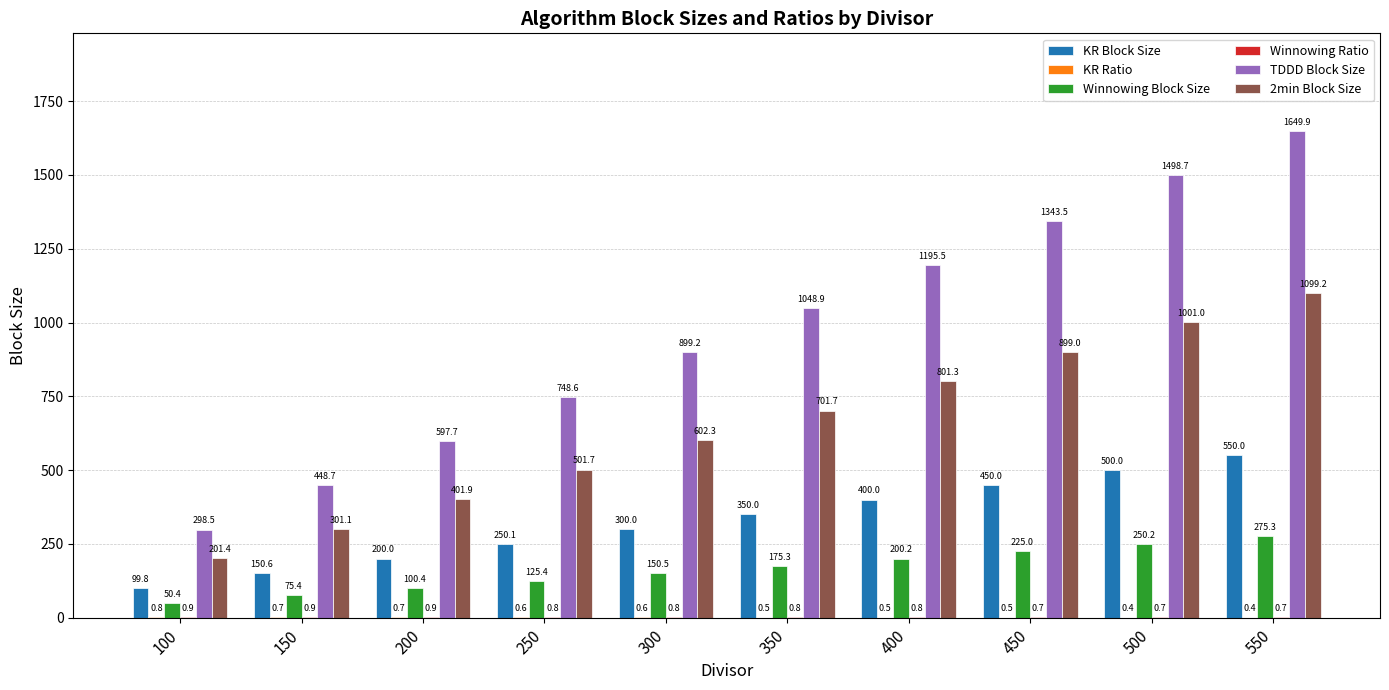

Which series has the widest spread of values?

TDDD Block Size